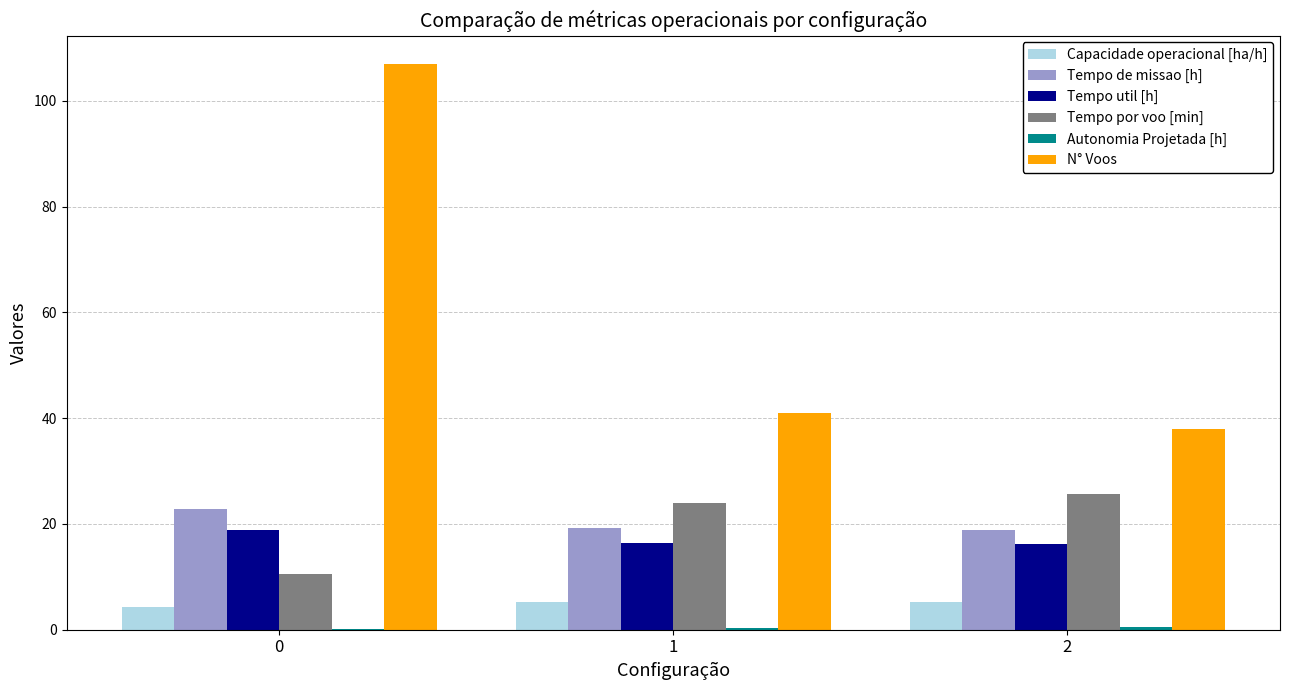

Is the value of Capacidade operacional [ha/h] at 0 greater than the value of N° Voos at 0?

No